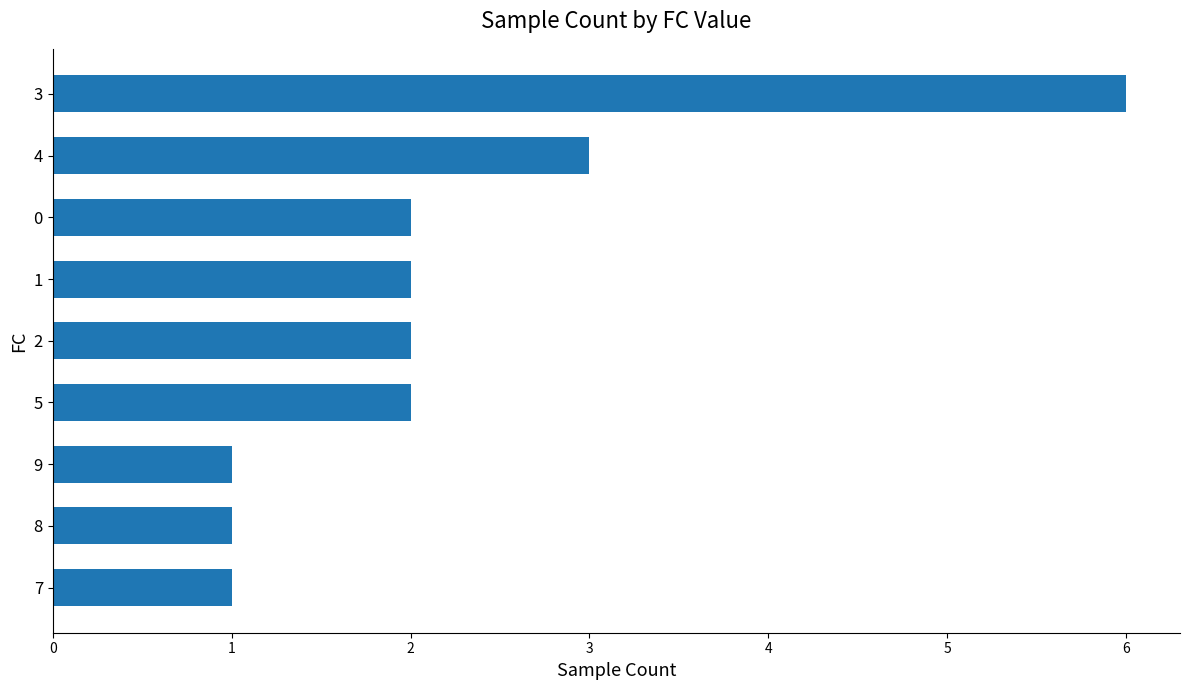

Reading bottom to top, what are all the values shown in this chart?

1	1	1	2	2	2	2	3	6